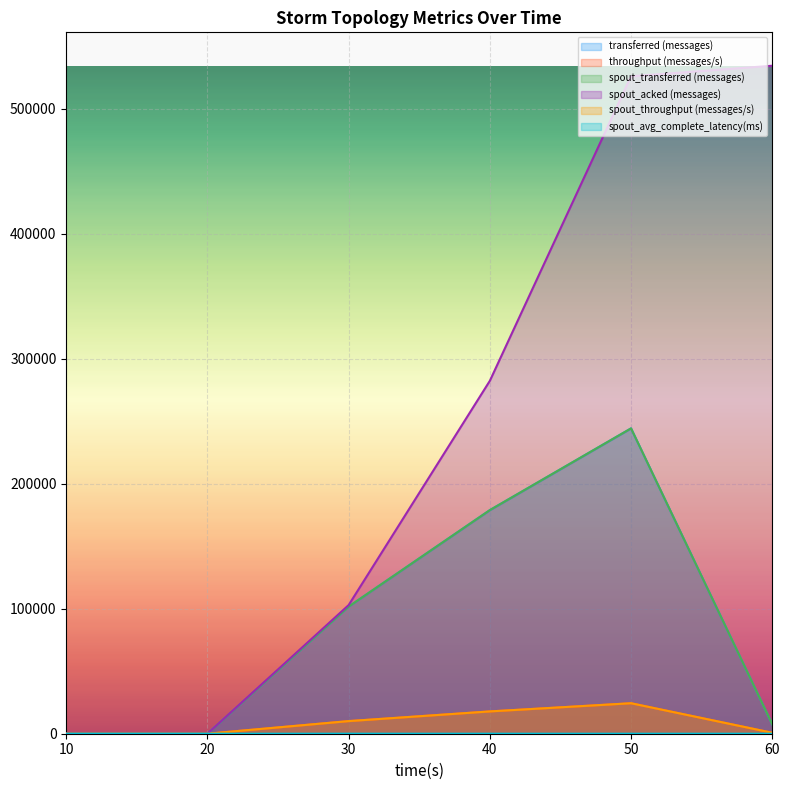

At how many categories does at least one series exceed 255499?

3